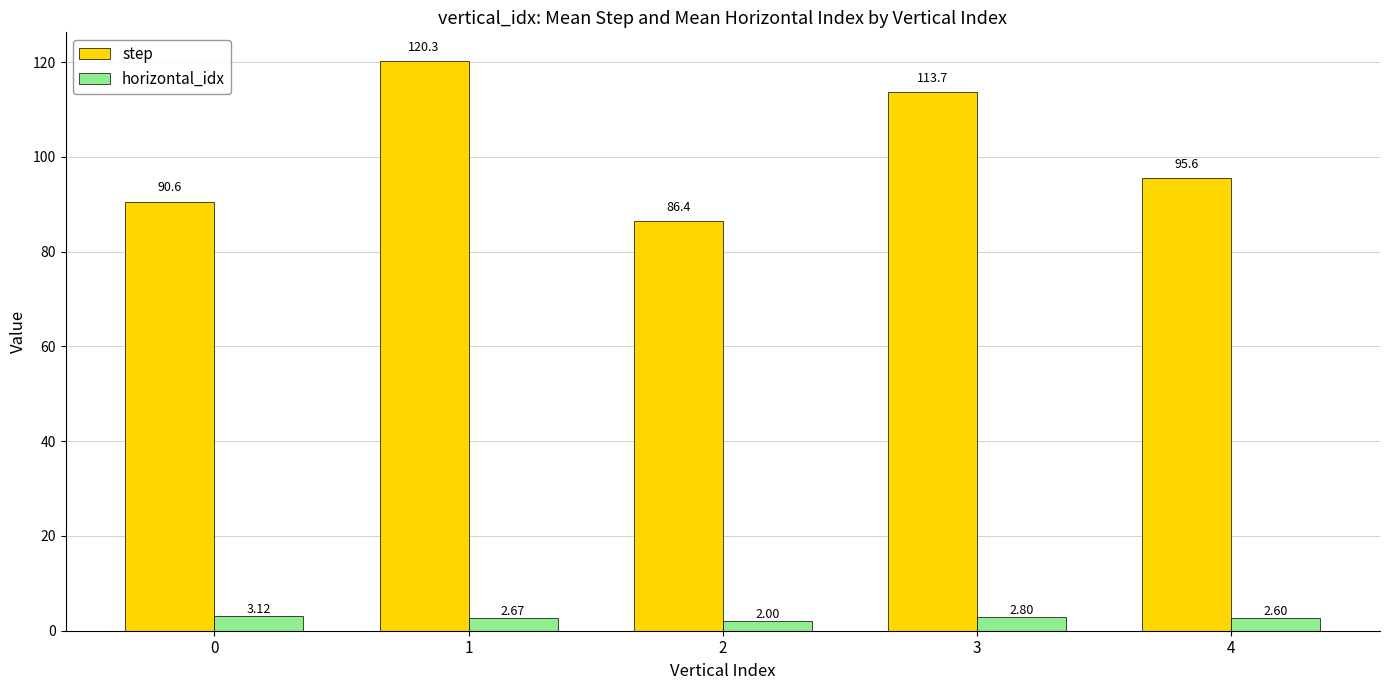

How many data points does each series have?

5